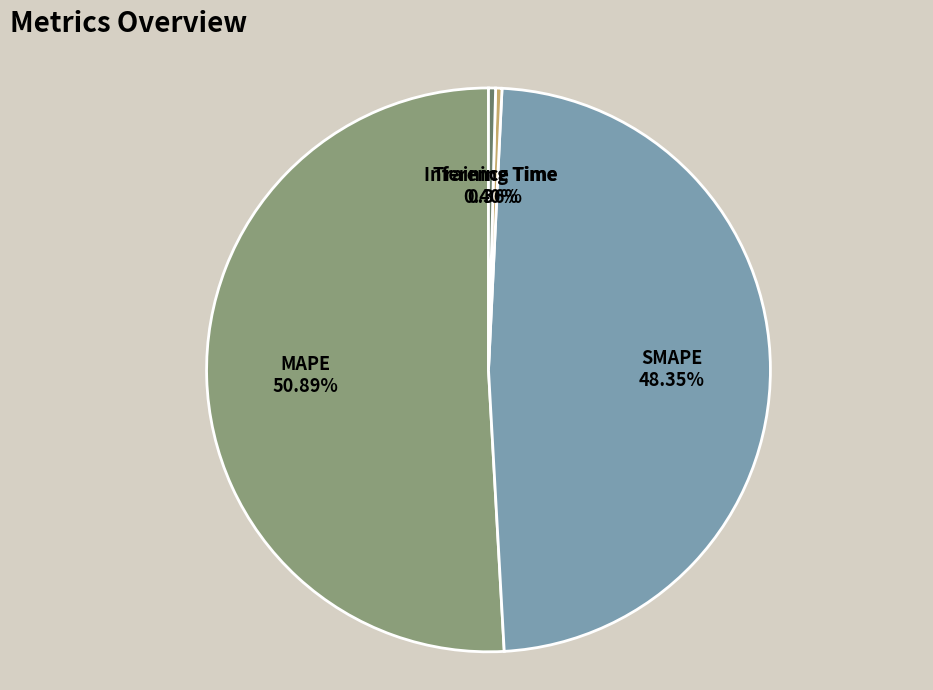

Is it true that SMAPE is 37% of the pie?

False